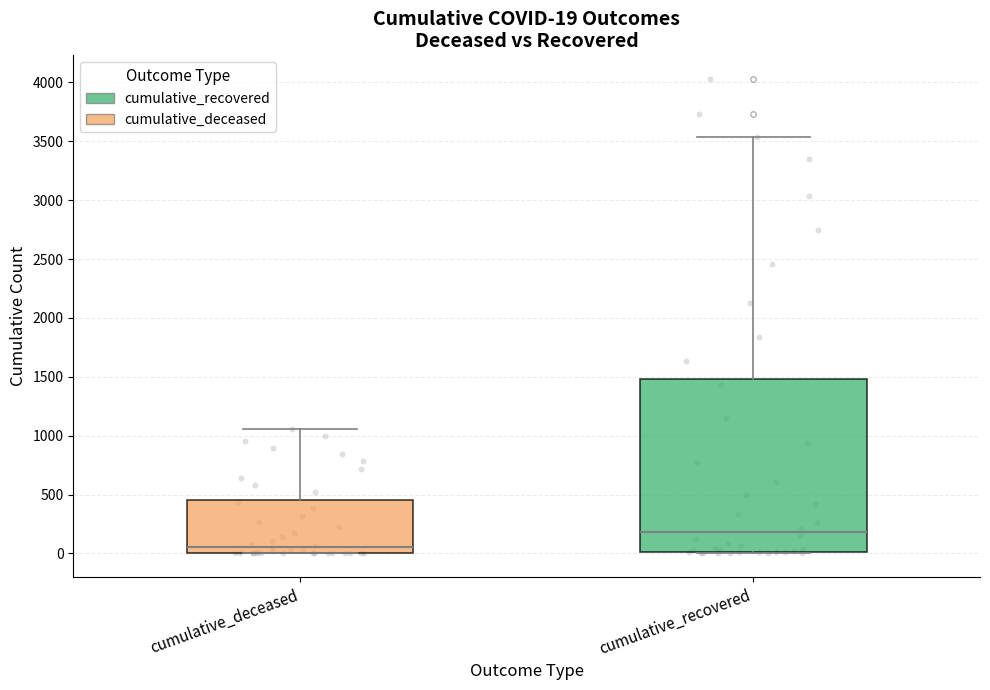

Which box has the lowest median line?

cumulative_deceased